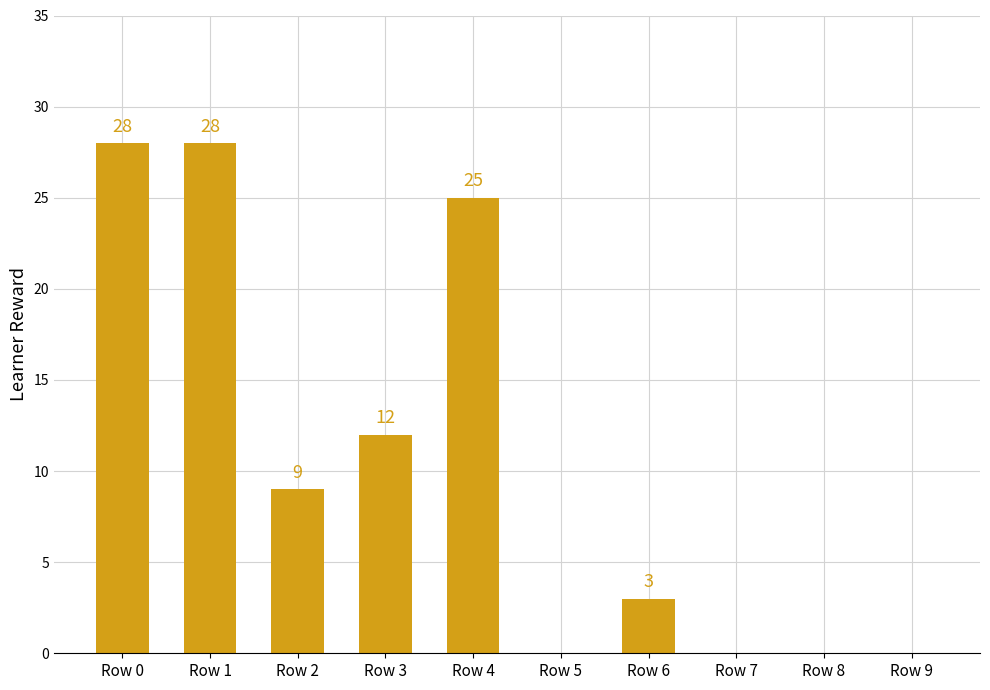

The value at Row 0 is 38. True or false?

False